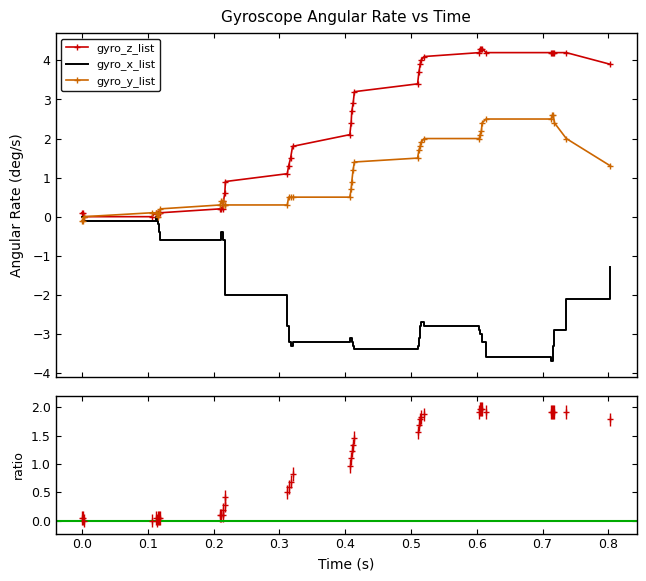

What is the minimum value for gyro_x_list?

-3.7